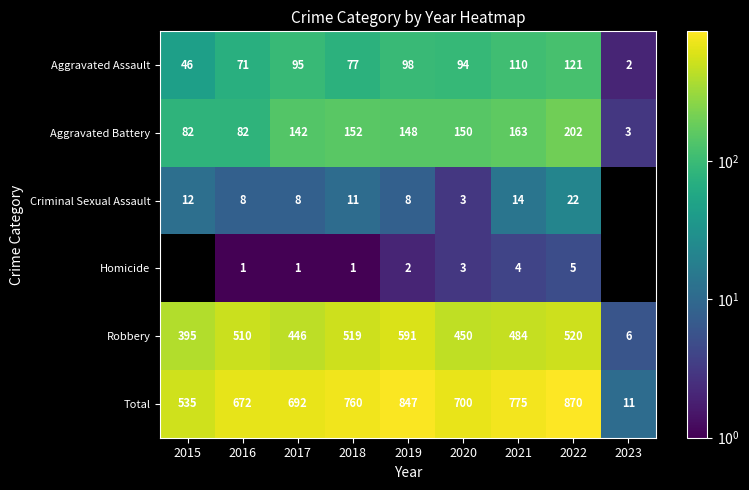

At which category is the sum across all series the highest?

2022